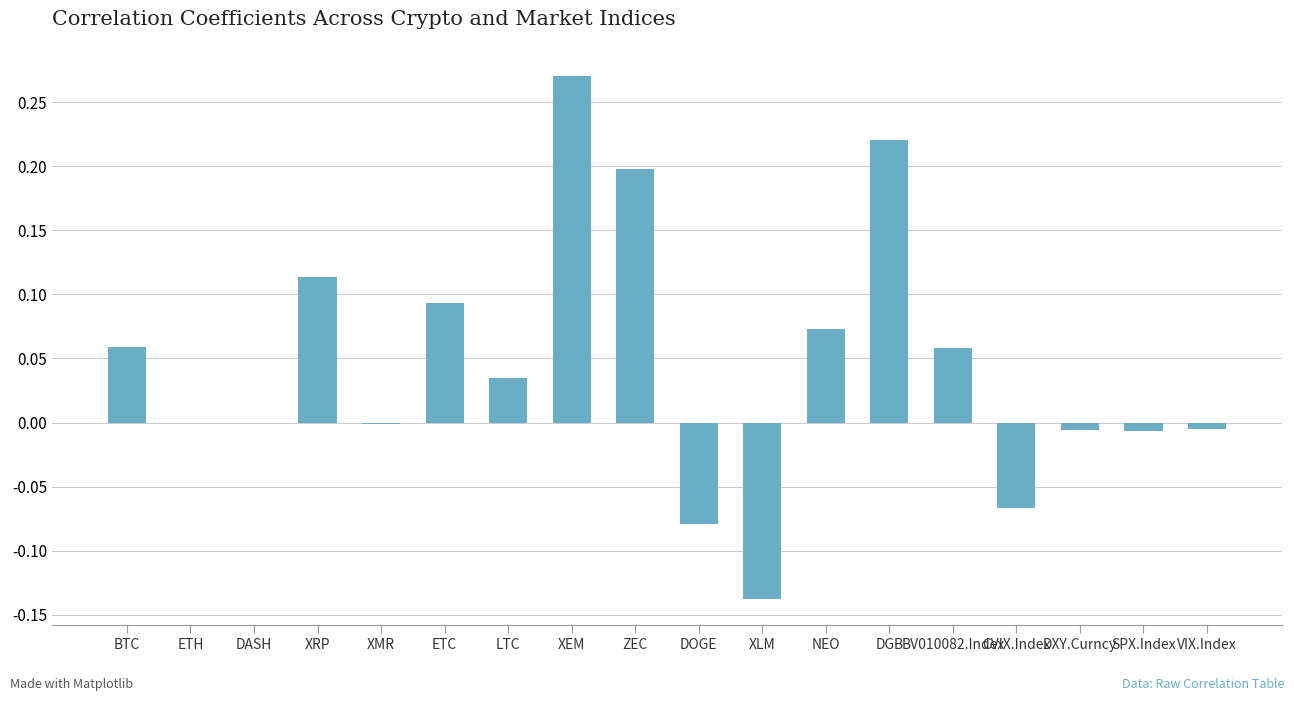

Are the bars horizontal?

No